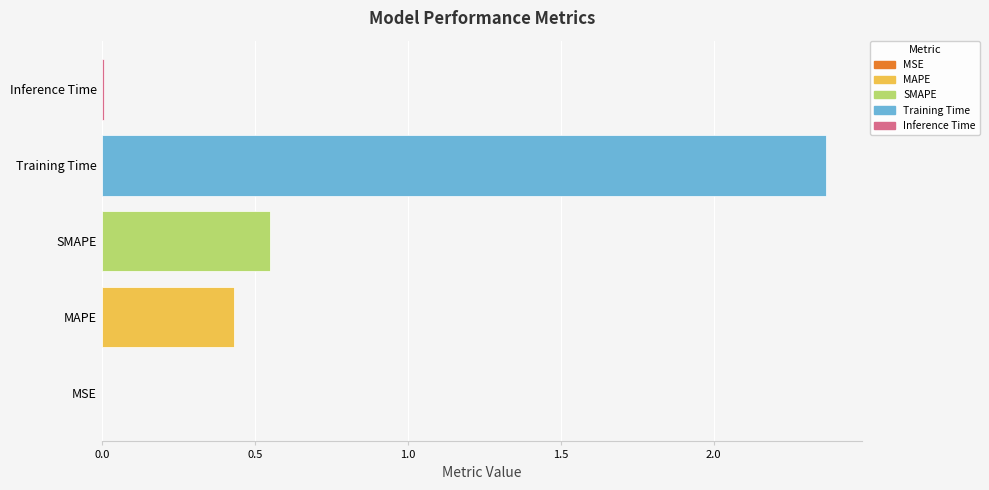

The value at Inference Time is 0.0. True or false?

True